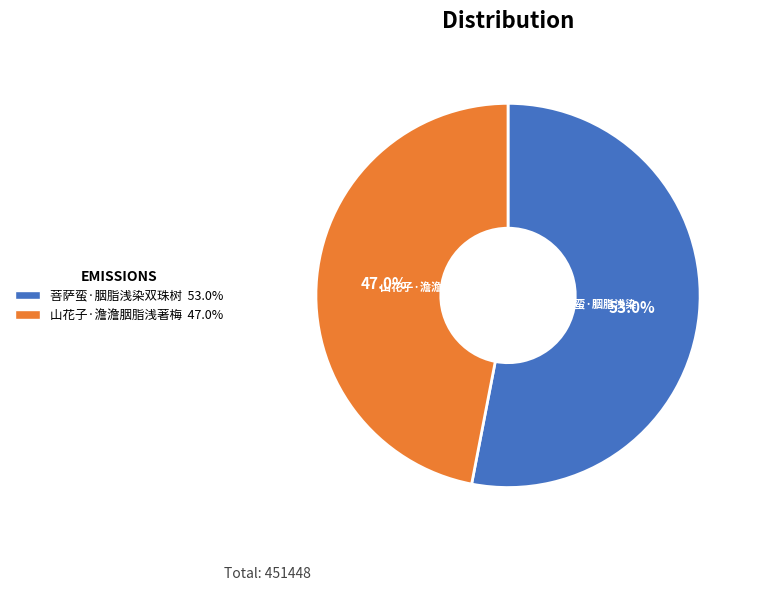

Rank the categories by value from lowest to highest.

山花子·澹澹胭脂浅著梅, 菩萨蛮·胭脂浅染双珠树